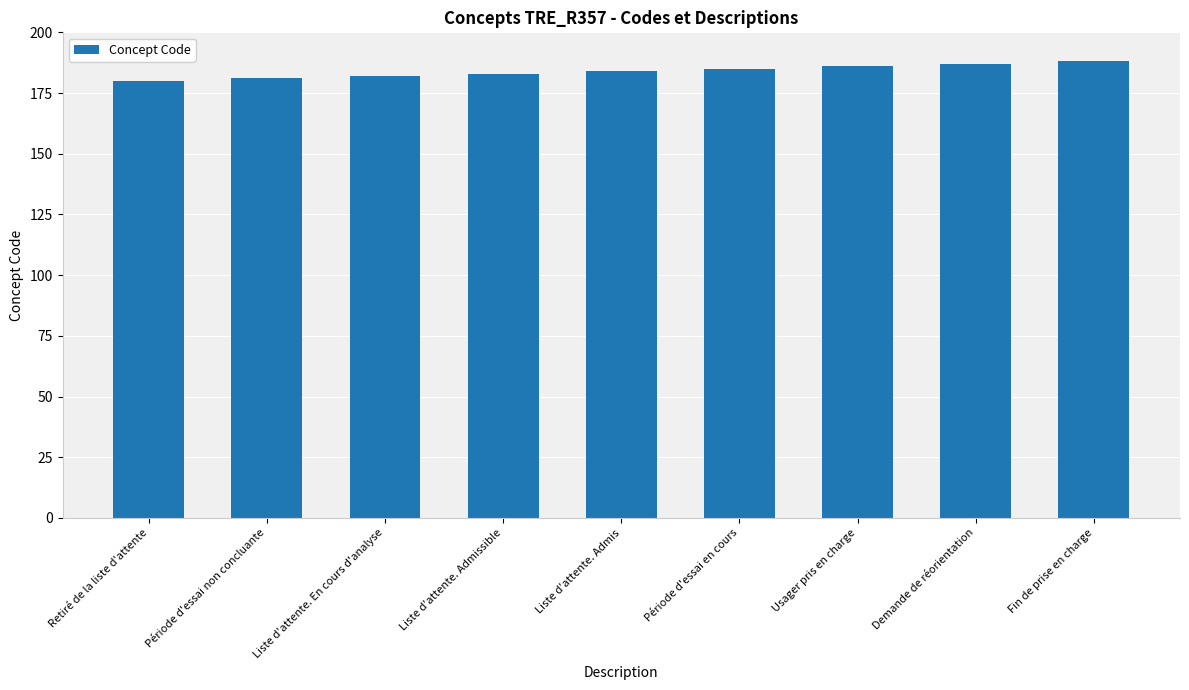

What is the label of the 3rd bar from the right?

Usager pris en charge